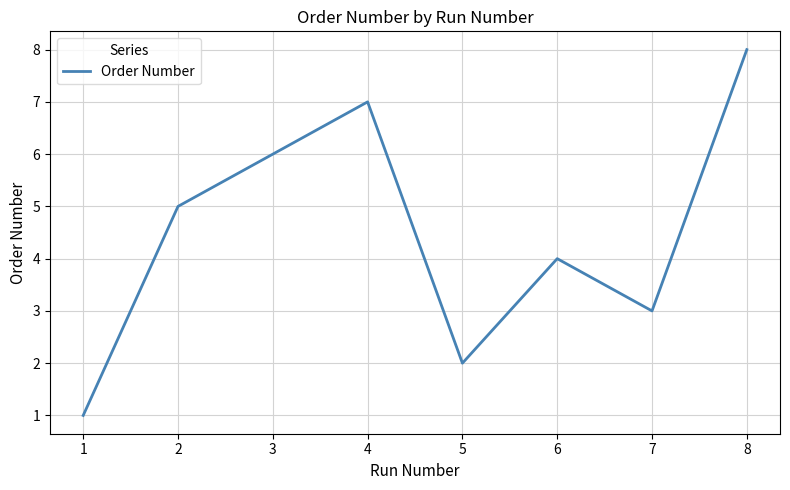

How many interior local peaks (higher than both neighbors) does the data have?

2